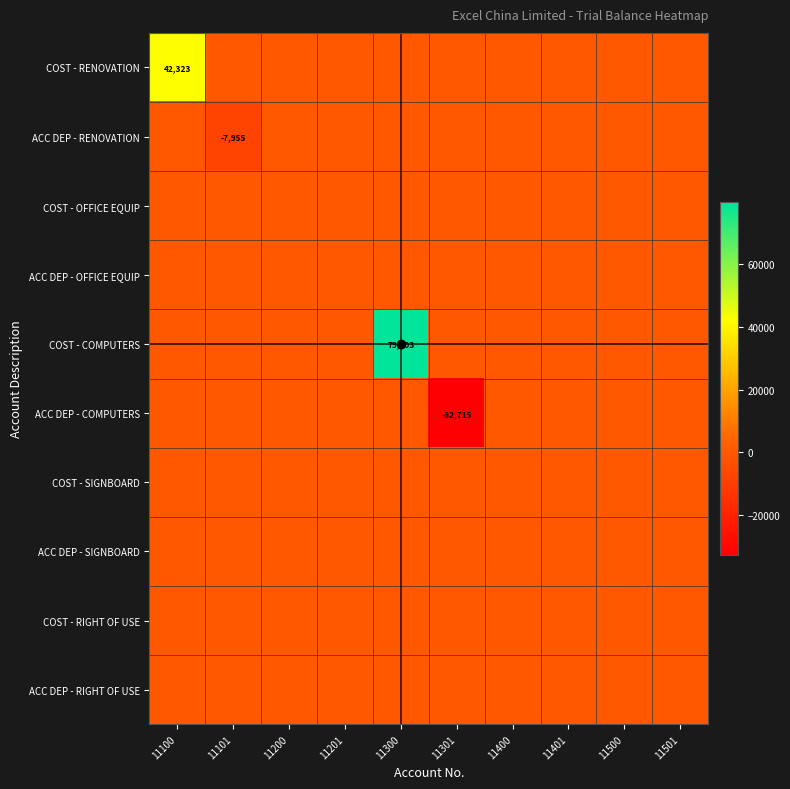

The COST - RENOVATION series shows 42323 at 11100. True or false?

True